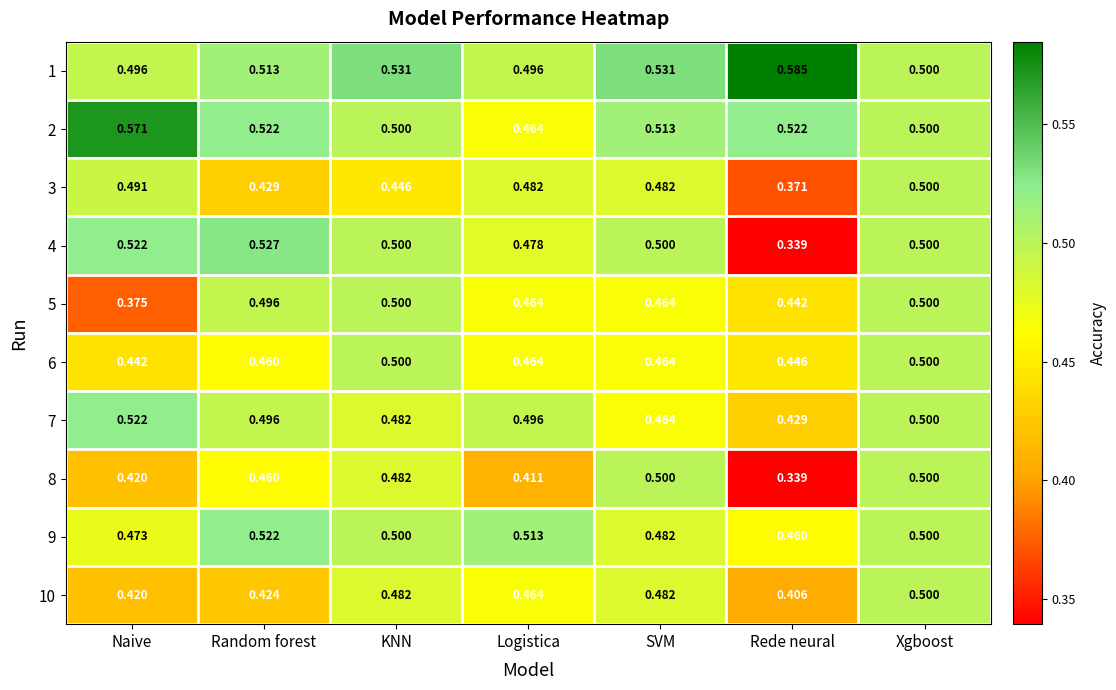

At which label is 8 closest to 0?

Rede neural